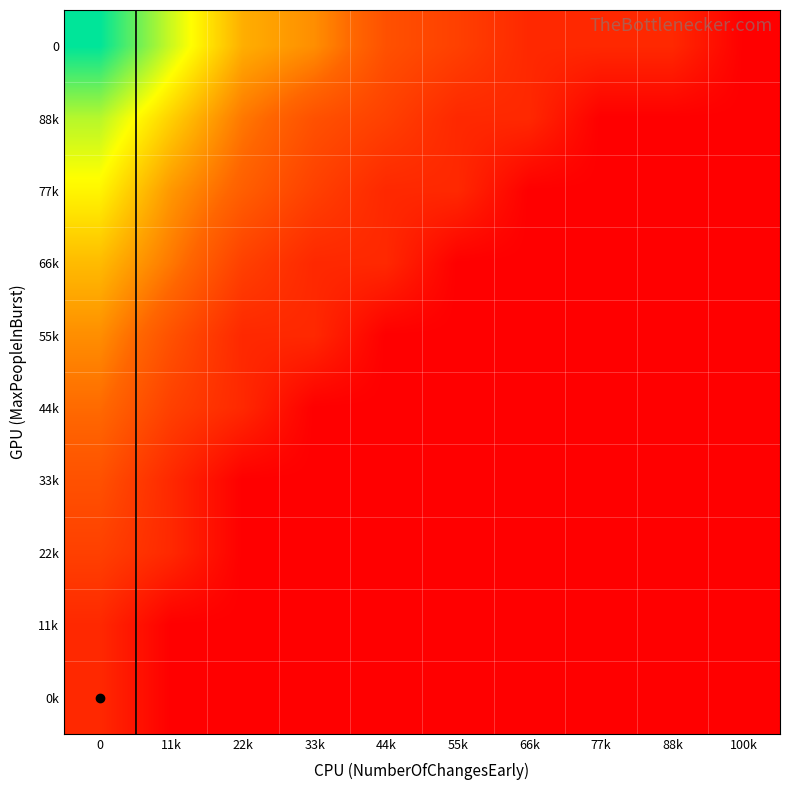

What is the maximum value shown in the chart?

5.2